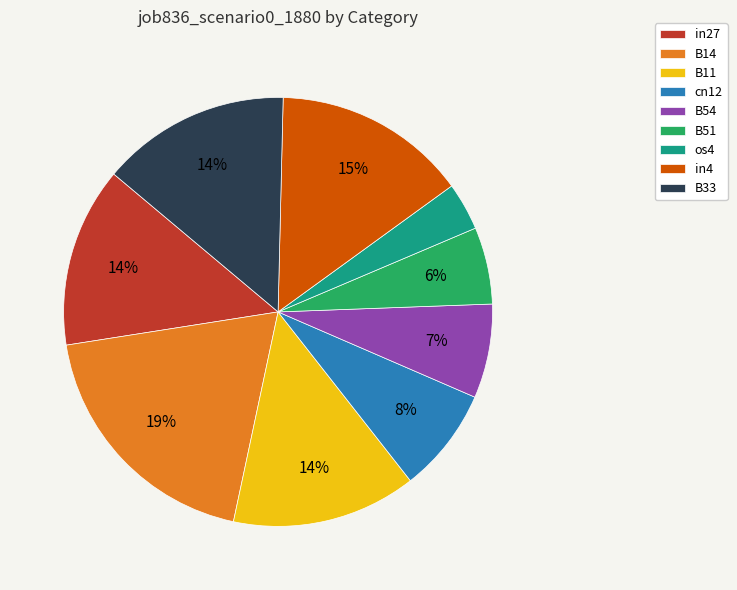

True or false: in4 accounts for 9% of the total.

False